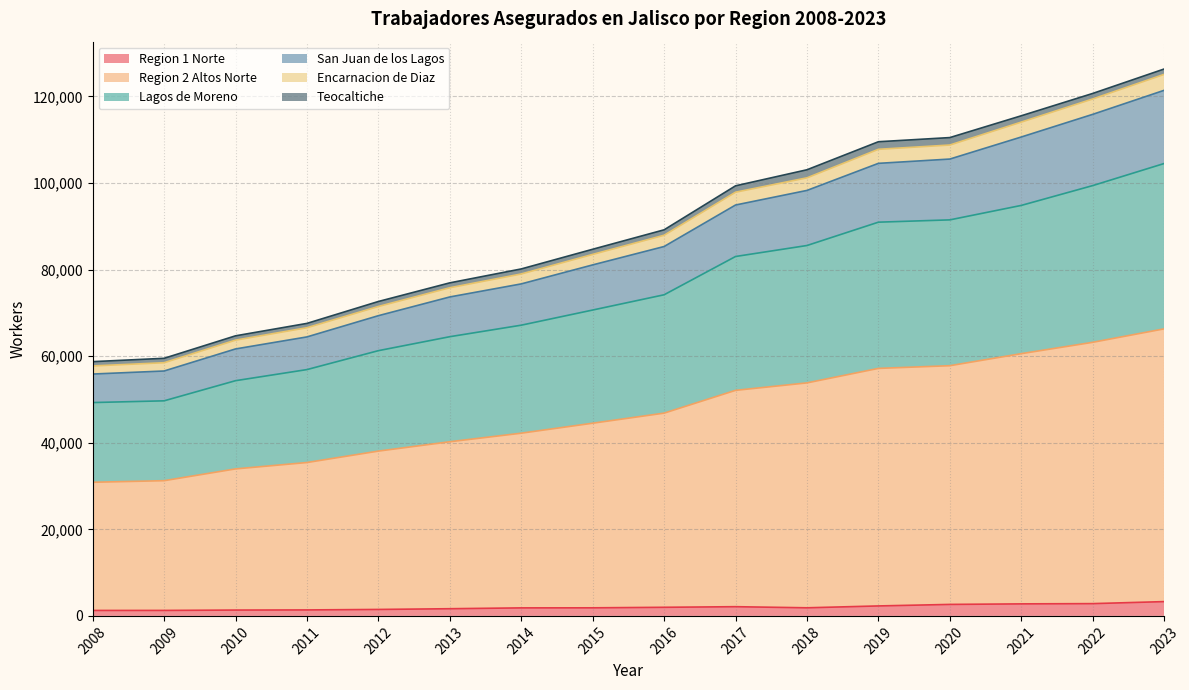

What value does the Region 1 Norte series have at 2022, to the nearest 10?

2840